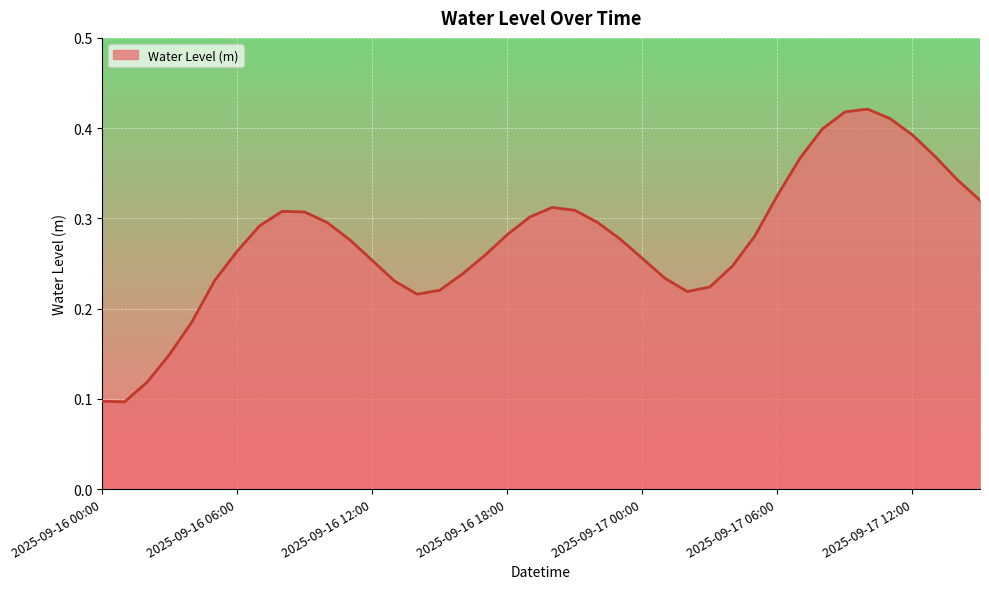

What is the label of the 15th point from the left?

2025-09-16 14:00